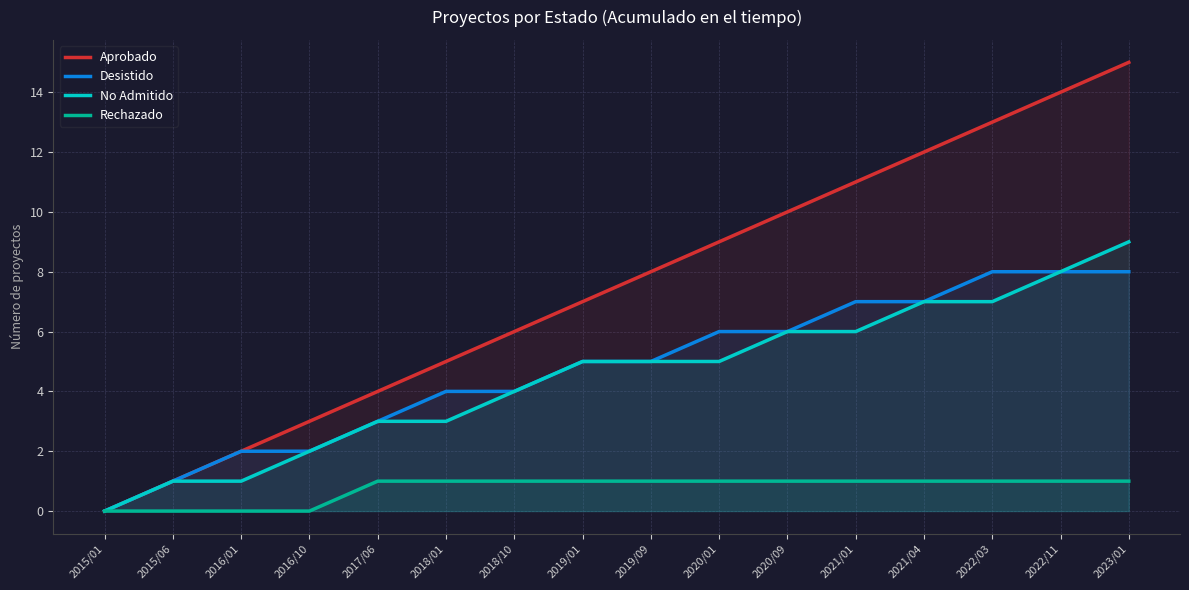

What is the difference between the second highest and second lowest values in the Desistido series?

7